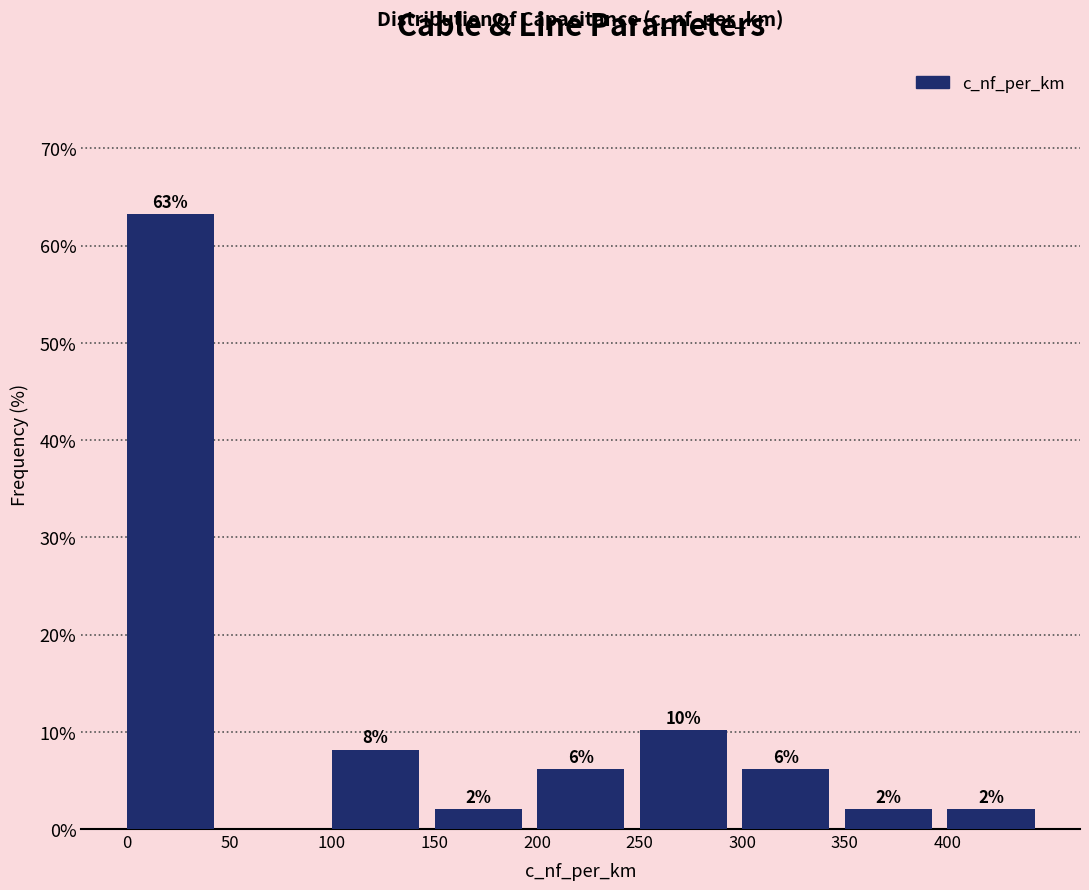

Which range on the x-axis has the tallest bar?

0 to 50